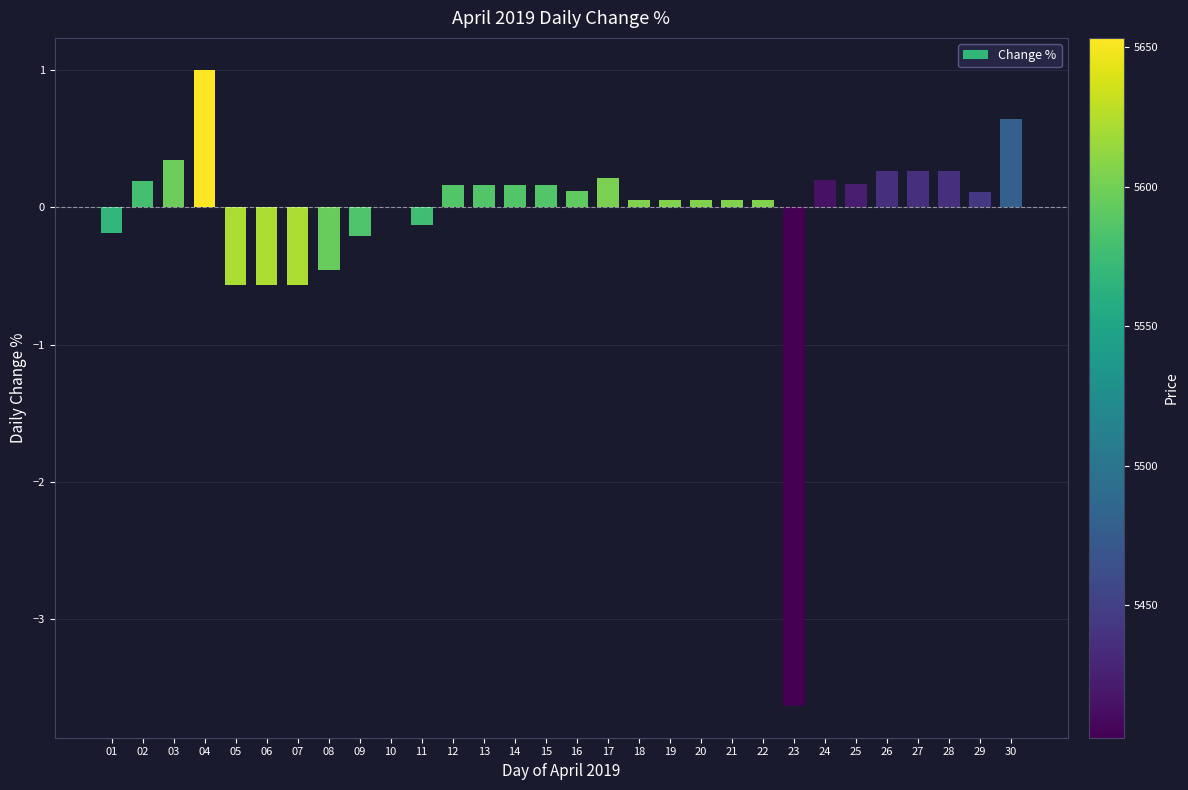

What is the difference between the values at 10 and 16?

0.1